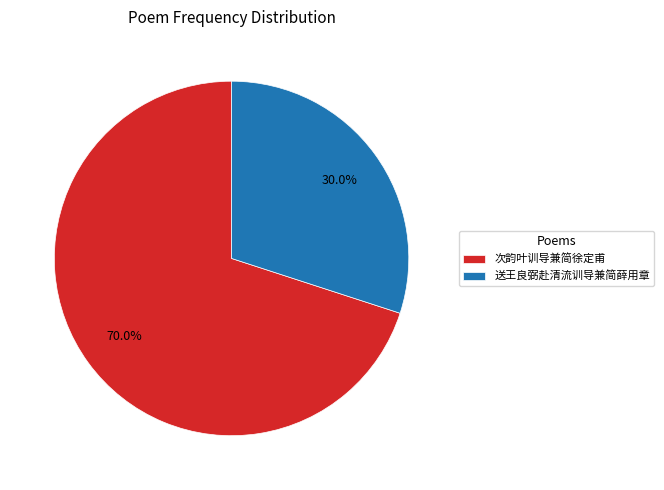

Is it true that 次韵叶训导兼简徐定甫 is 77% of the pie?

False